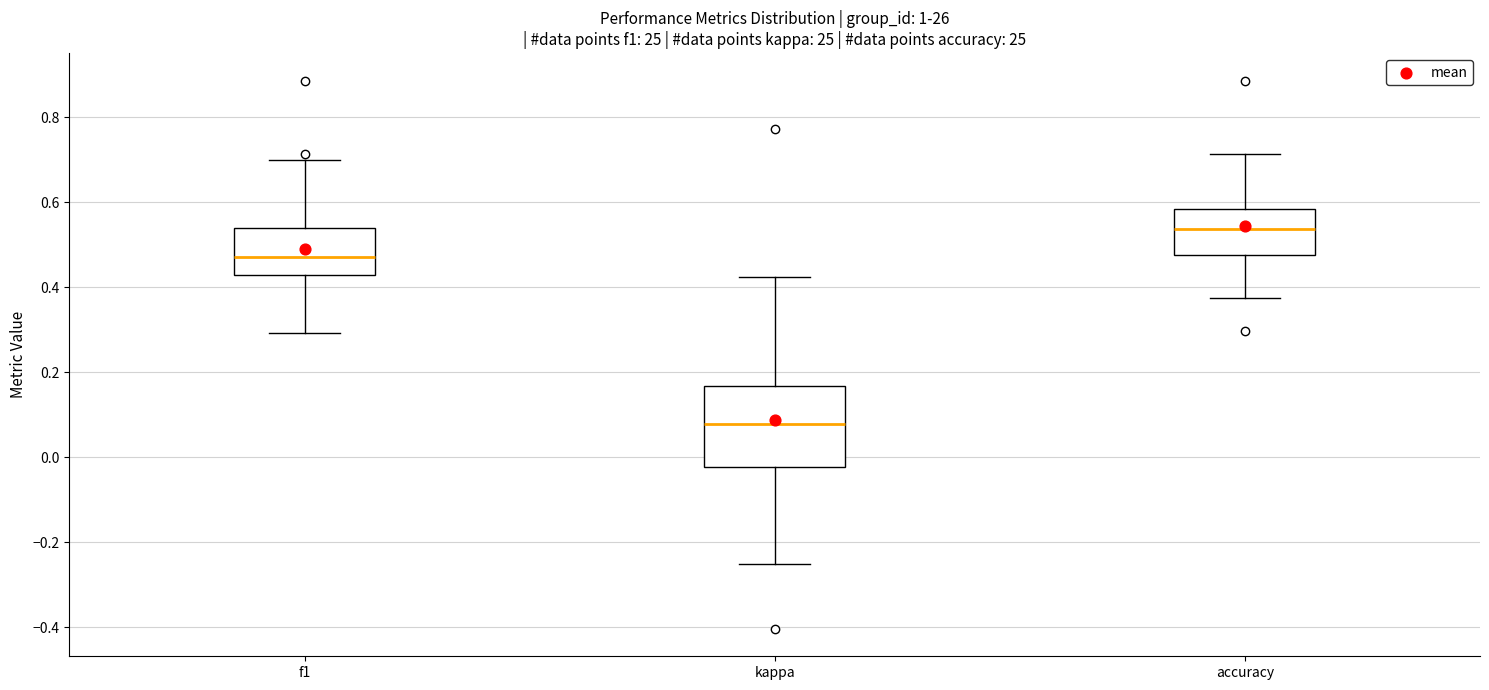

Which box is the tallest, from its lower edge to its upper edge?

kappa